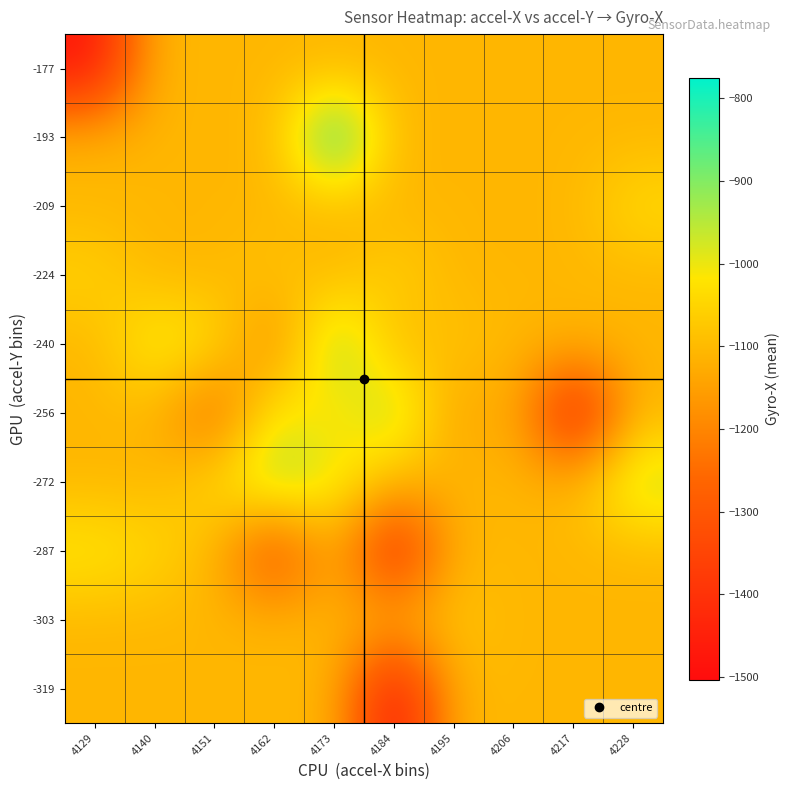

What is the spread (max minus min) of values at 4162?

448.0